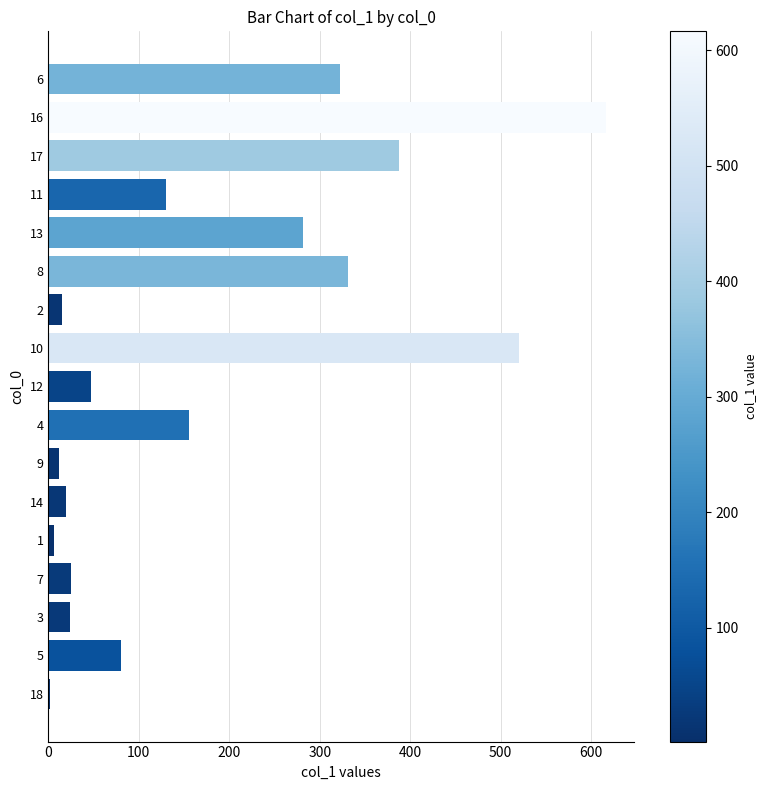

What is the sum of all values?

2974.8